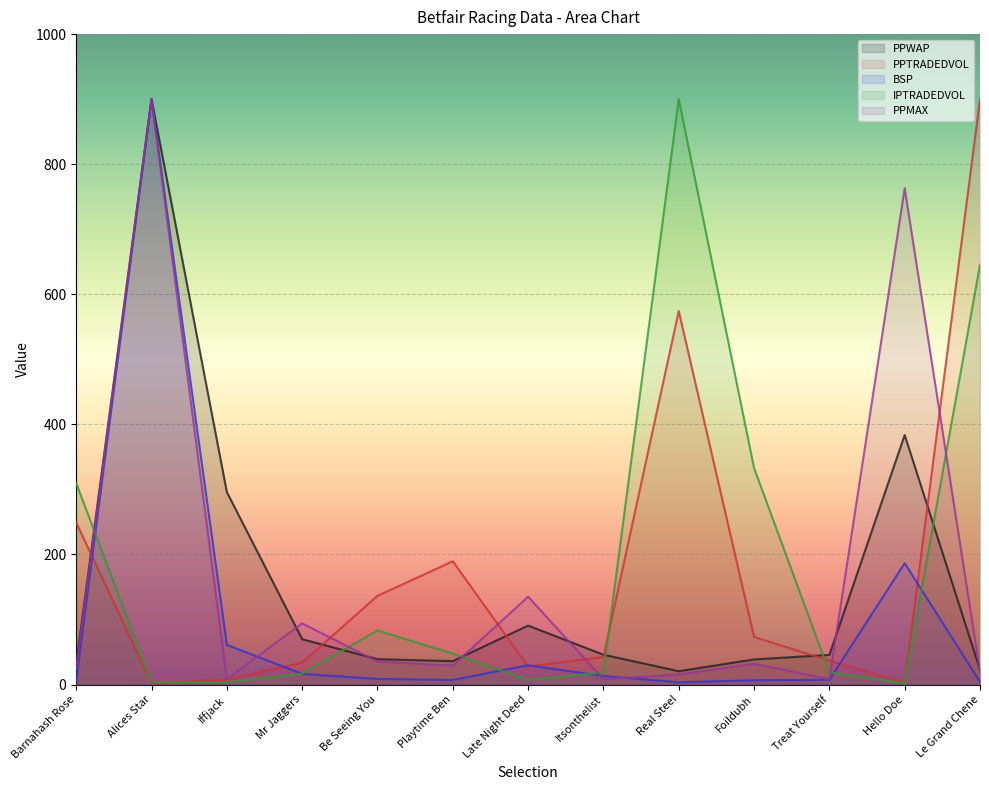

How many data points in IPTRADEDVOL are less than 18?

5